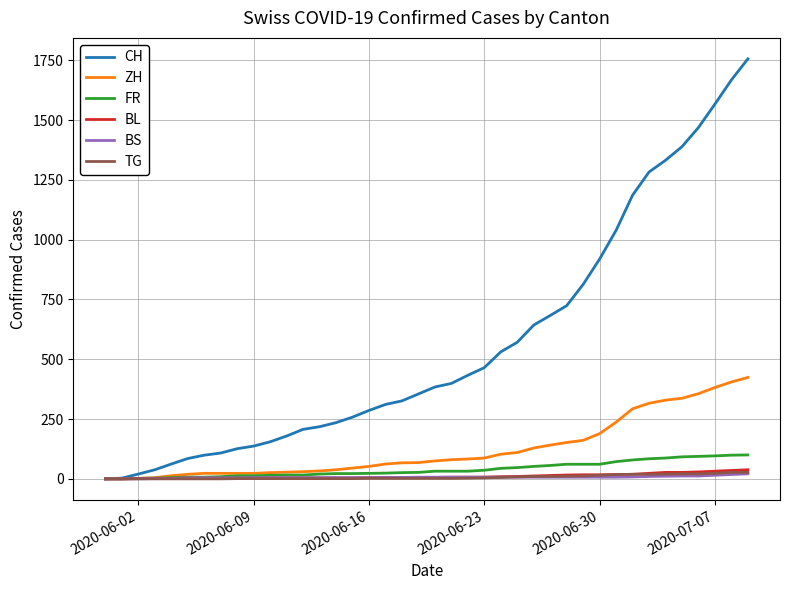

Which series has the widest spread of values?

CH